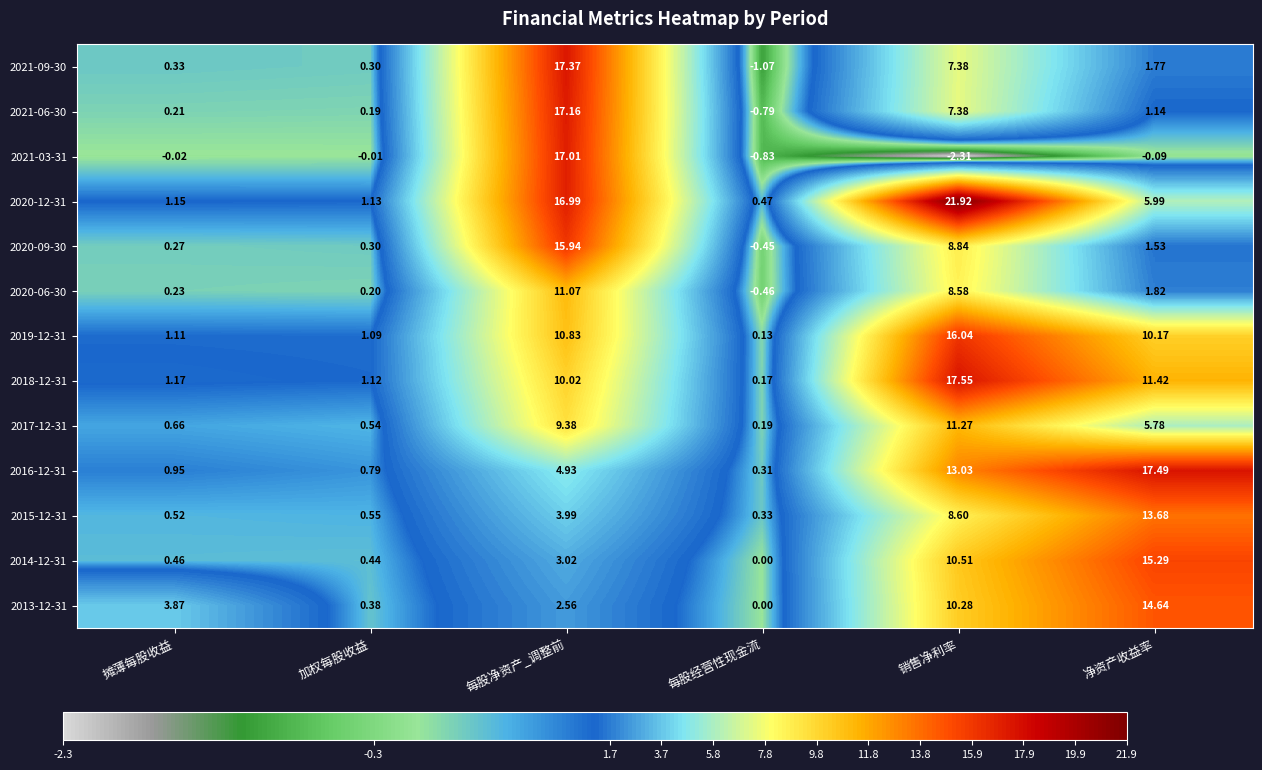

At which label does 2015-12-31 first exceed 3?

每股净资产_调整前